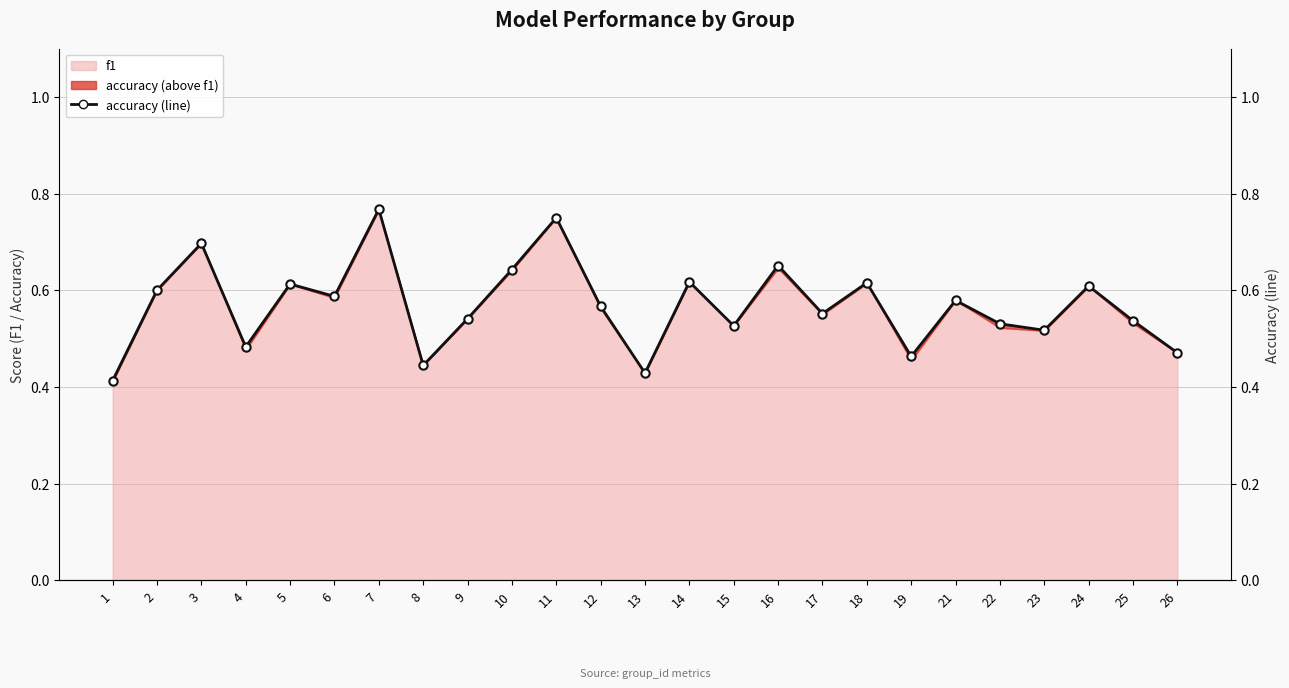

What is the difference between the values at 7 and 3?

0.1